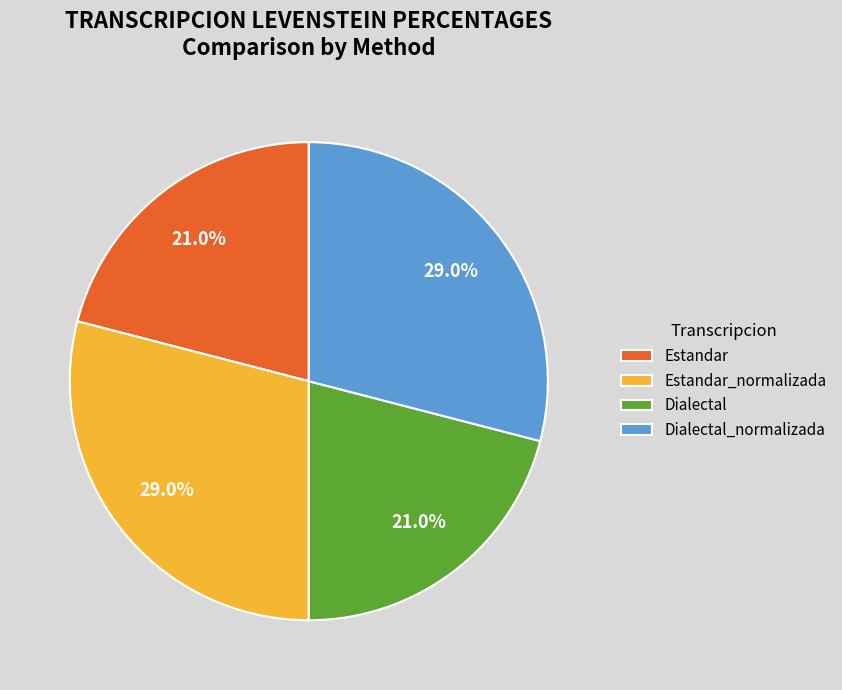

To the nearest percent, what is the combined percentage of Dialectal_normalizada and Estandar_normalizada?

58%